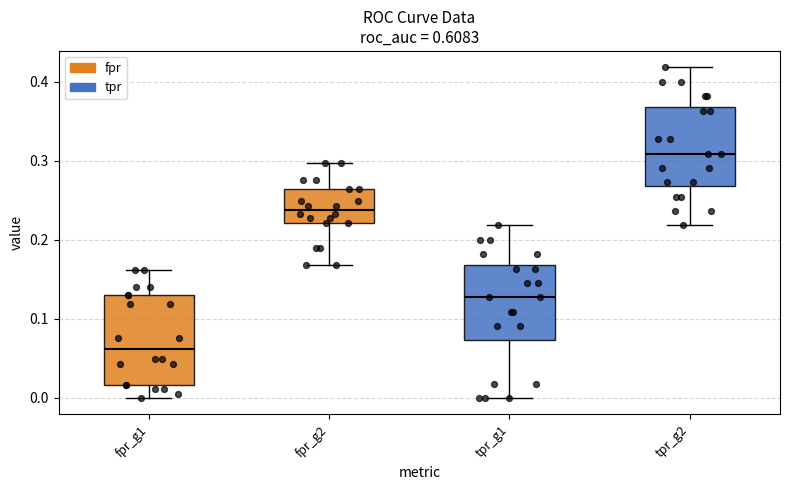

Reading left to right, read every box against the y-axis: the position of its median line, the range the box covers, and the ends of its whiskers. The values are not printed on the chart, so give them approximately, as read against the axis.

fpr_g1: median 0.06, box 0.02 to 0.13, whiskers 0.00 to 0.16
fpr_g2: median 0.24, box 0.22 to 0.26, whiskers 0.17 to 0.30
tpr_g1: median 0.13, box 0.07 to 0.17, whiskers 0.00 to 0.22
tpr_g2: median 0.31, box 0.27 to 0.37, whiskers 0.22 to 0.42